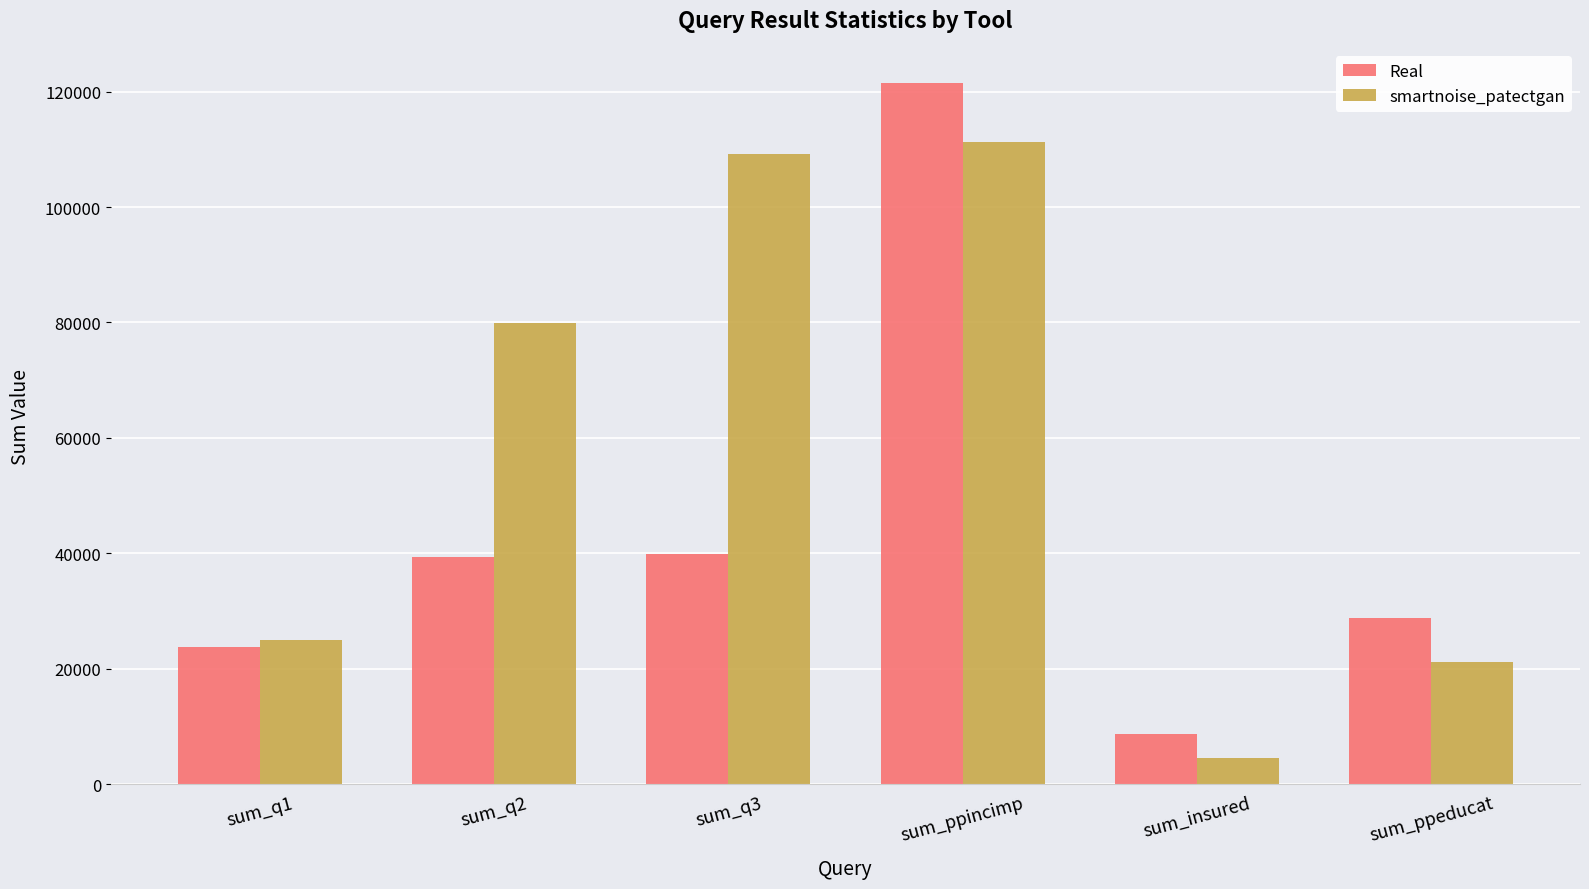

How many bars are there in each group?

2